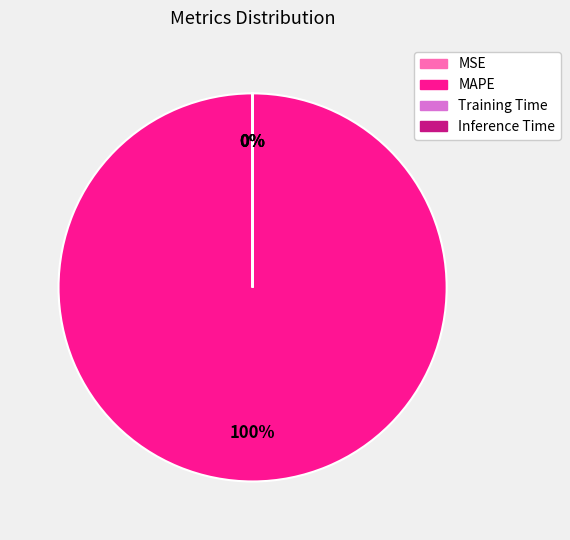

What percentage is the MAPE slice, to the nearest percent?

100%